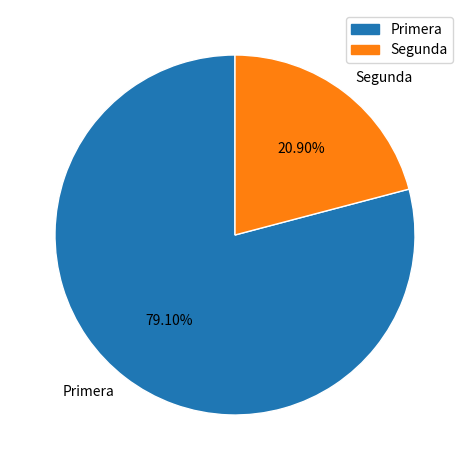

How many segments does this pie chart have?

2